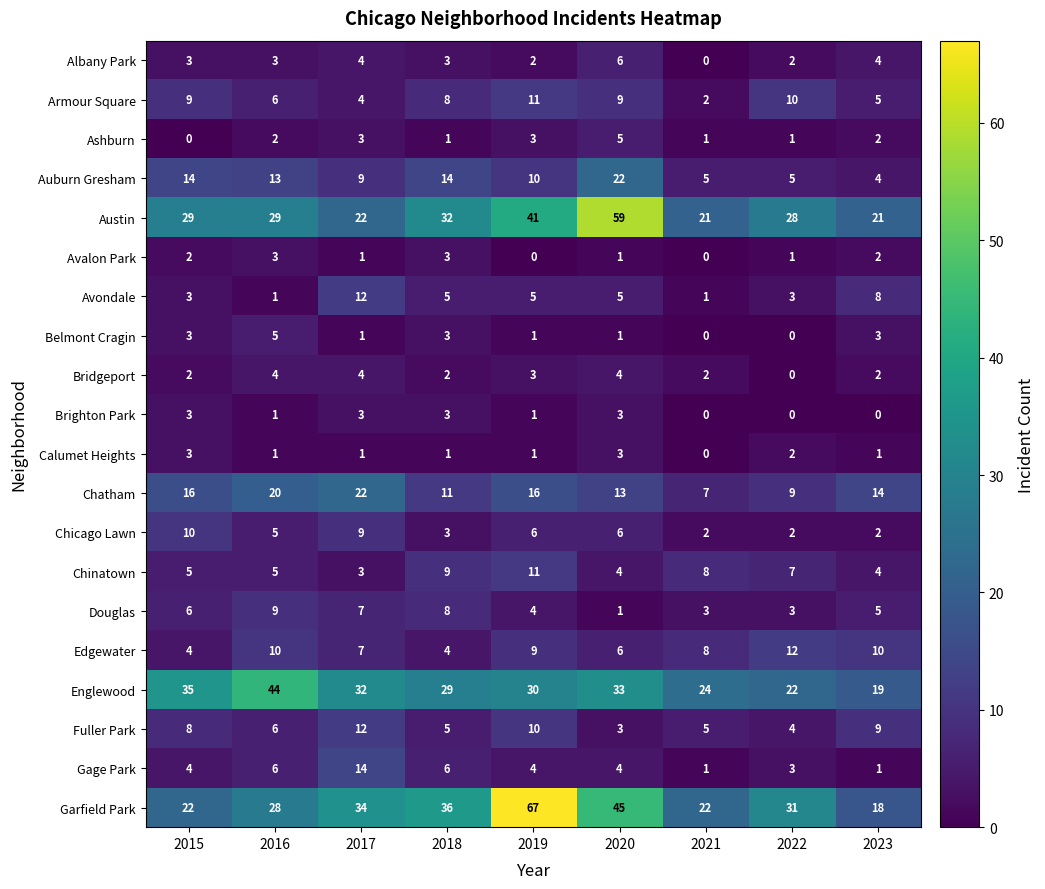

What is the greatest value displayed?

67